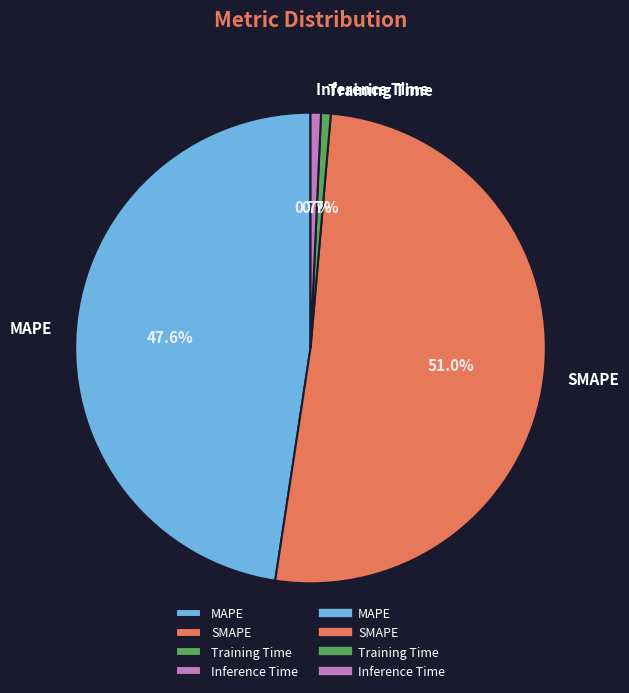

Combined, what portion of the pie is Inference Time and Training Time?

1.4%